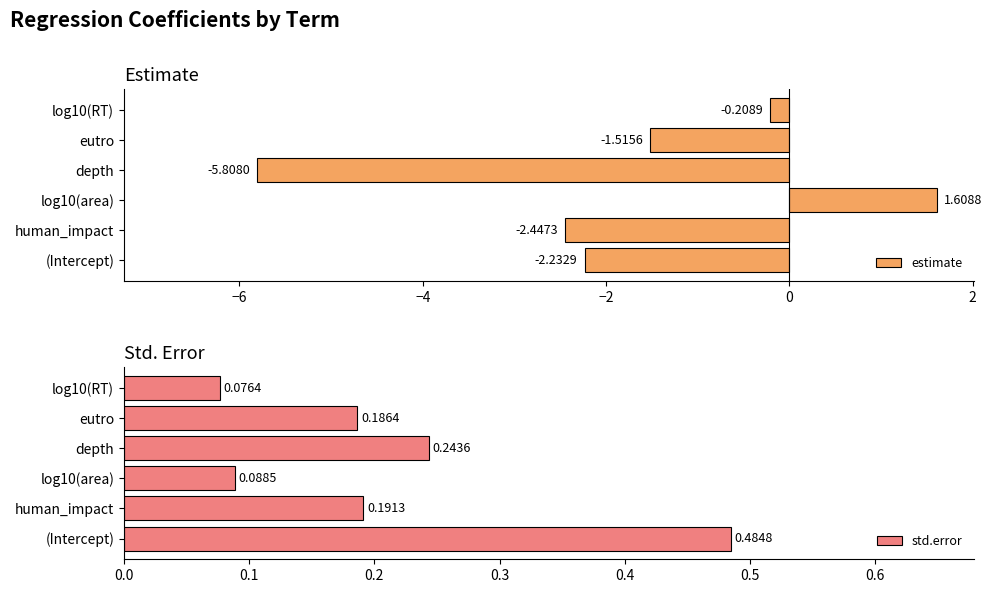

Which category has the lowest value in the estimate series?

depth